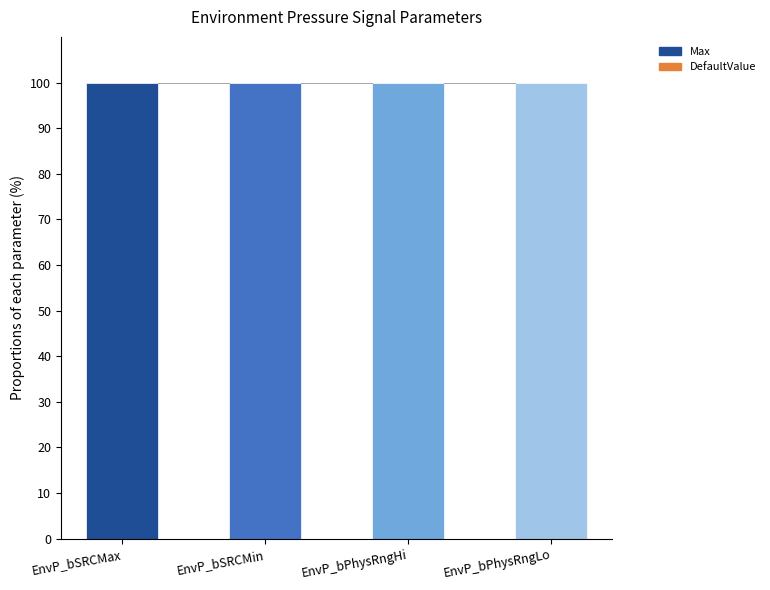

Which series has the largest total across all categories?

Max